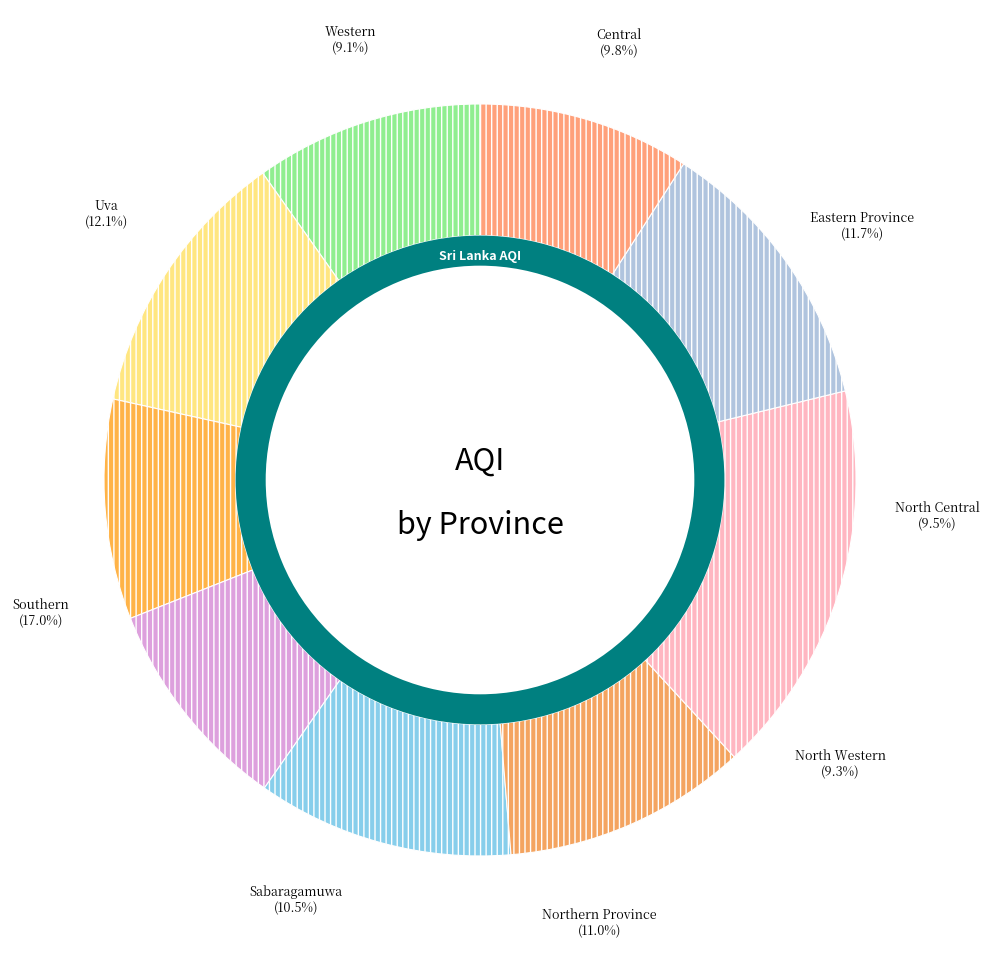

Which has a higher value, Southern or Sabaragamuwa?

Southern